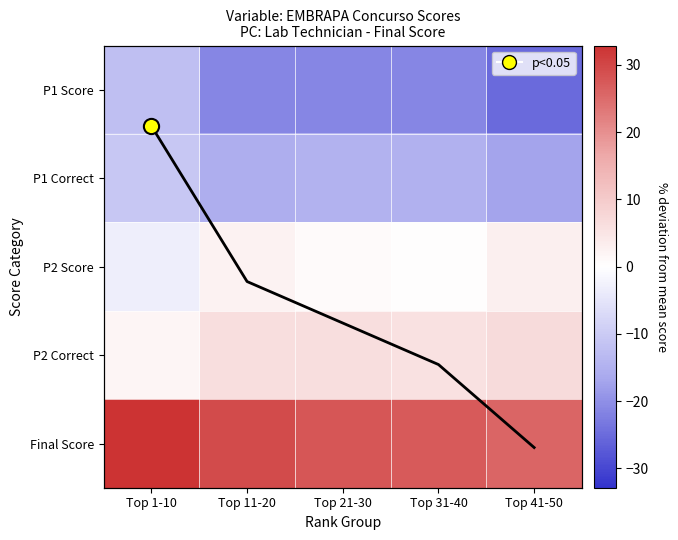

Reading right to left, what are all the values shown in this chart?

P1 Score: Top 41-50=-25.1	Top 31-40=-21.1	Top 21-30=-21.1	Top 11-20=-21.1	Top 1-10=-12.1
P1 Correct: Top 41-50=-17.1	Top 31-40=-15.1	Top 21-30=-14.6	Top 11-20=-15.6	Top 1-10=-10.6
P2 Score: Top 41-50=2.9	Top 31-40=0.4	Top 21-30=0.9	Top 11-20=2.4	Top 1-10=-3.1
P2 Correct: Top 41-50=6.9	Top 31-40=5.9	Top 21-30=6.4	Top 11-20=6.4	Top 1-10=1.9
Final Score: Top 41-50=25.9	Top 31-40=27.4	Top 21-30=27.9	Top 11-20=29.4	Top 1-10=32.9